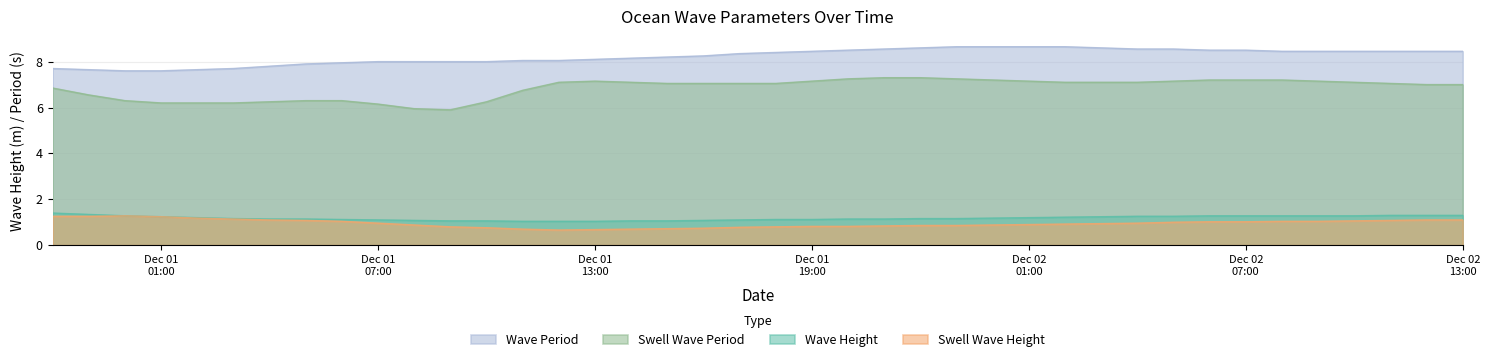

Which series has the largest total across all categories?

Wave Period